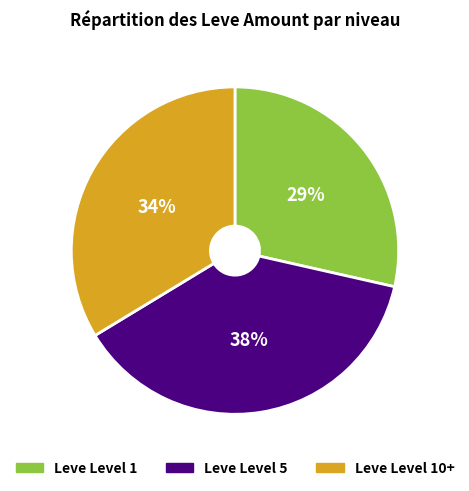

Is there a majority slice in this chart?

No